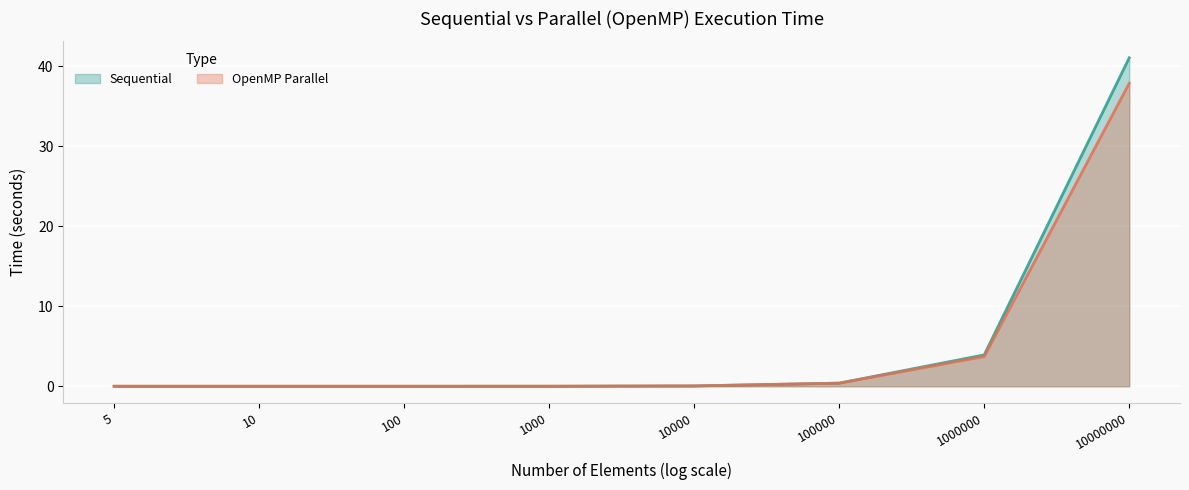

At how many categories does at least one series exceed 40?

1